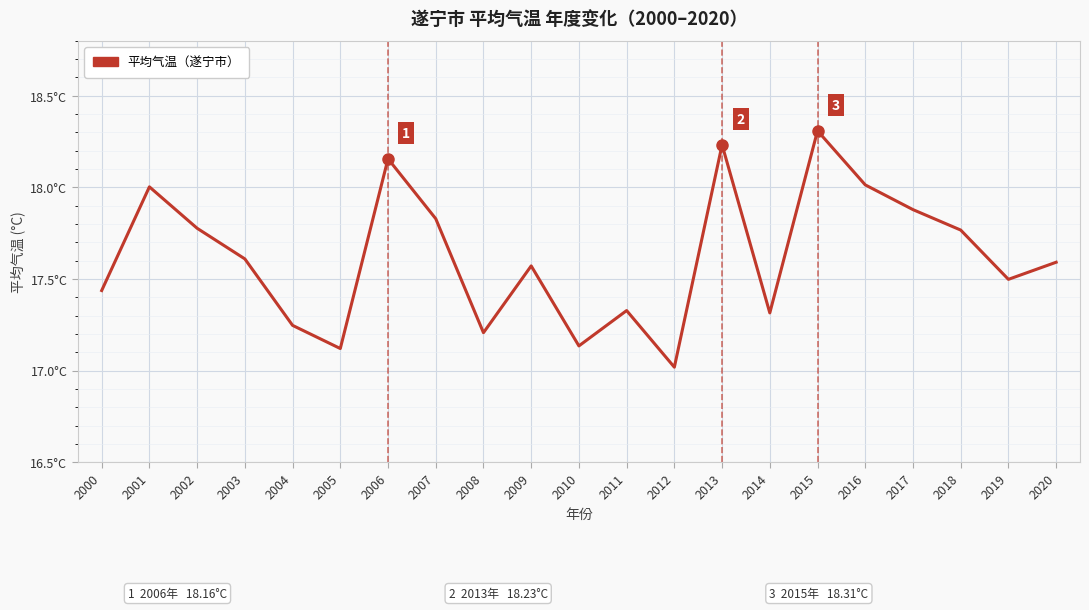

Does the chart display data point markers on the line(s)?

No